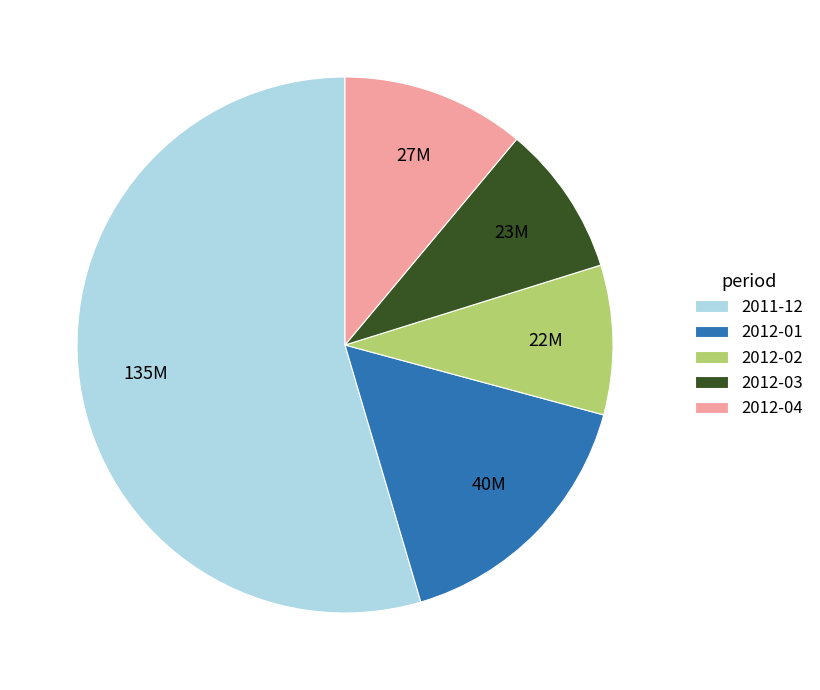

Does any single category account for the majority?

Yes